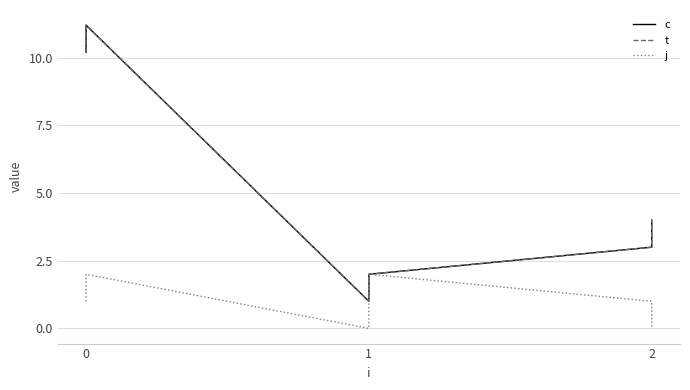

Where is the first local minimum for c?

1